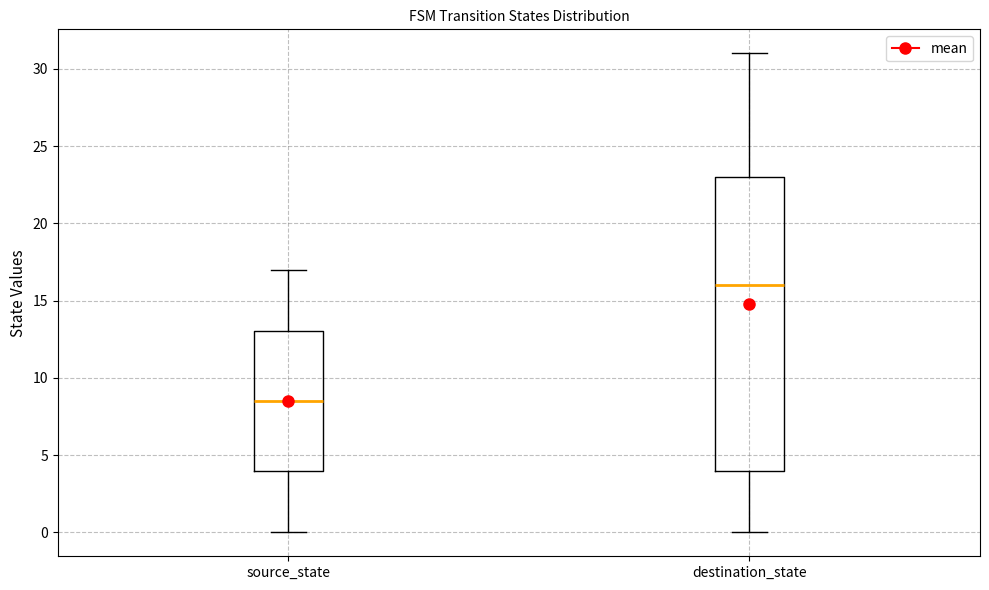

Reading left to right, read every box against the y-axis: the position of its median line, the range the box covers, and the ends of its whiskers. The values are not printed on the chart, so give them approximately, as read against the axis.

source_state: median 8.5, box 4.0 to 13.0, whiskers 0.0 to 17.0
destination_state: median 16.0, box 4.0 to 23.0, whiskers 0.0 to 31.0